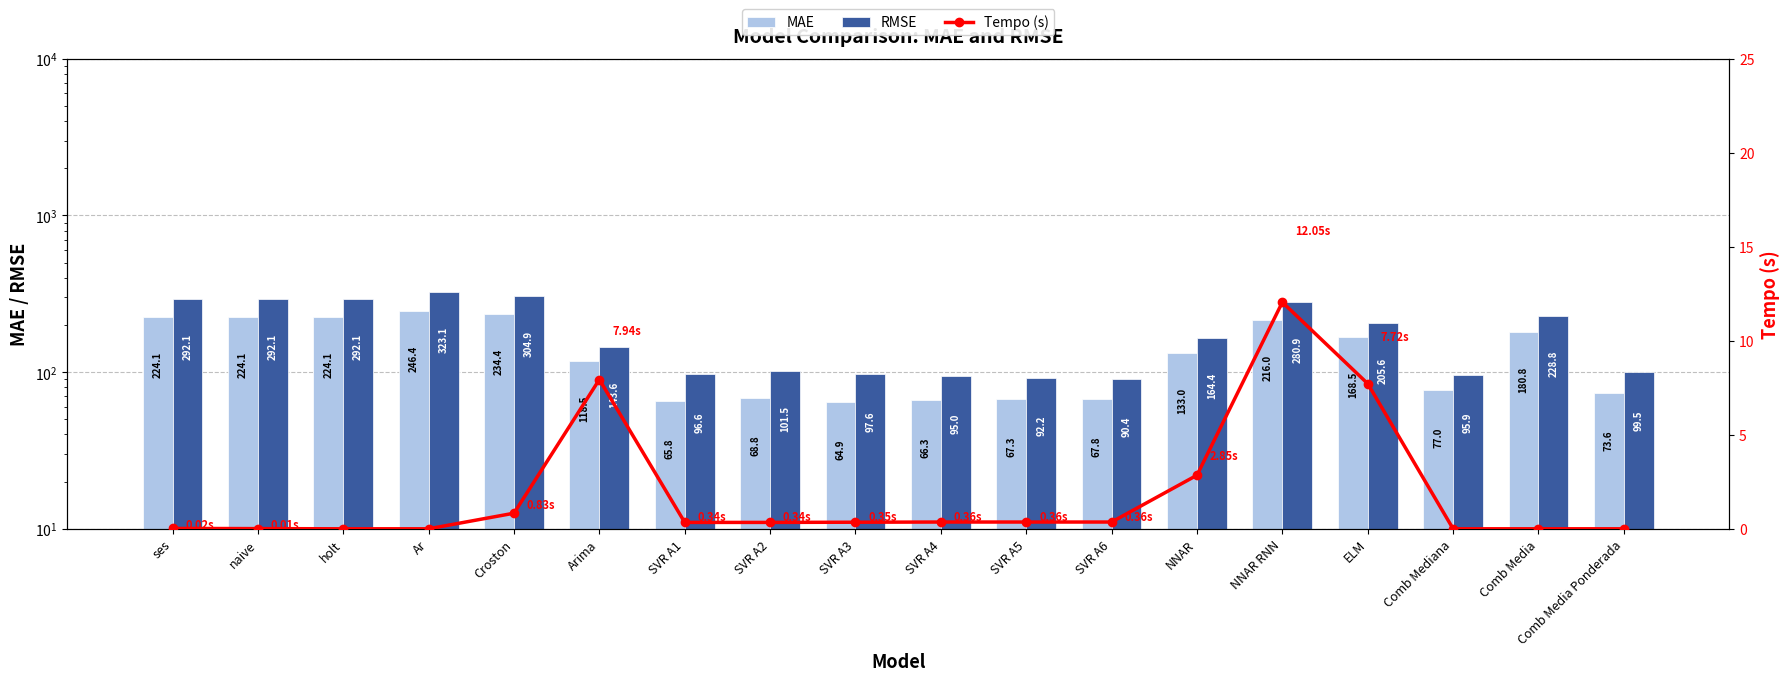

How many data points in Tempo (s) are above 0?

13